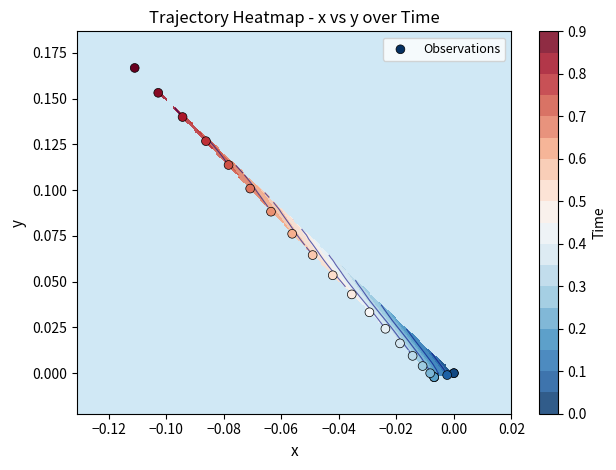

What is the maximum value shown in the chart?

0.2